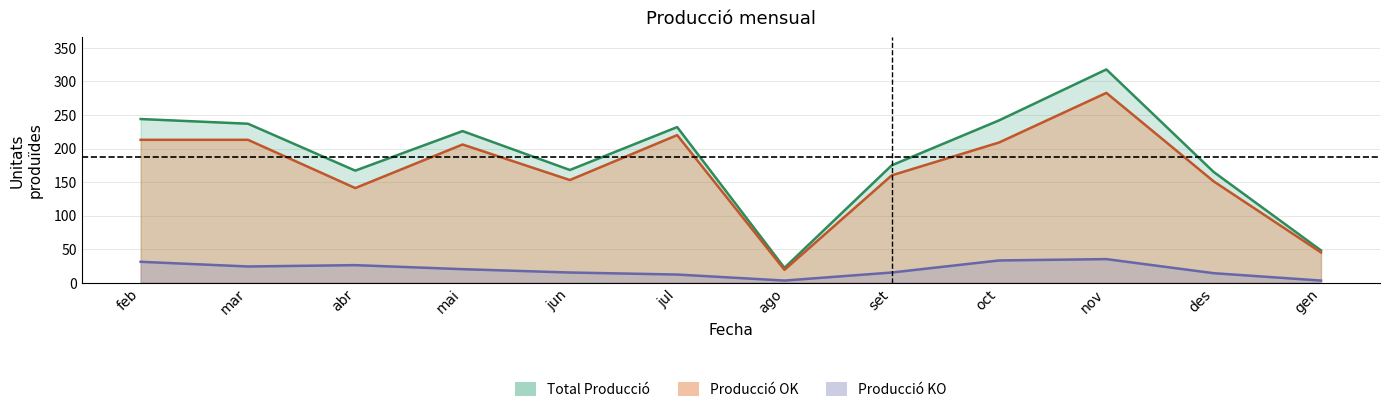

Where is the first local minimum for Total Producció?

abr